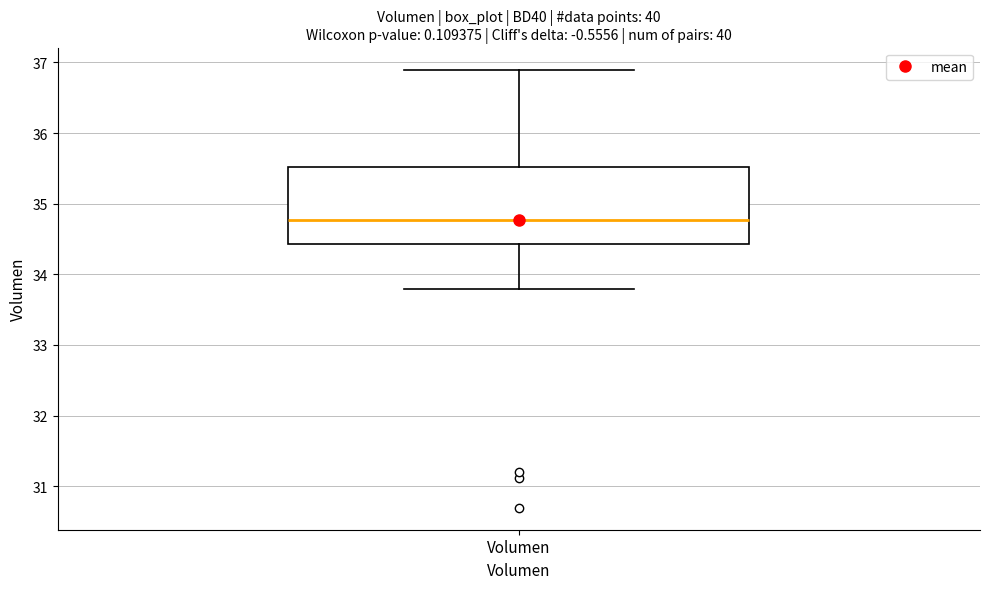

Transcribe this box plot: give where the median line is, the range the box spans, and where the two whiskers end, as read against the y-axis. The values are not printed on the chart, so give them approximately, as read against the axis.

median 34.8, box 34.4 to 35.5, whiskers 33.8 to 36.9